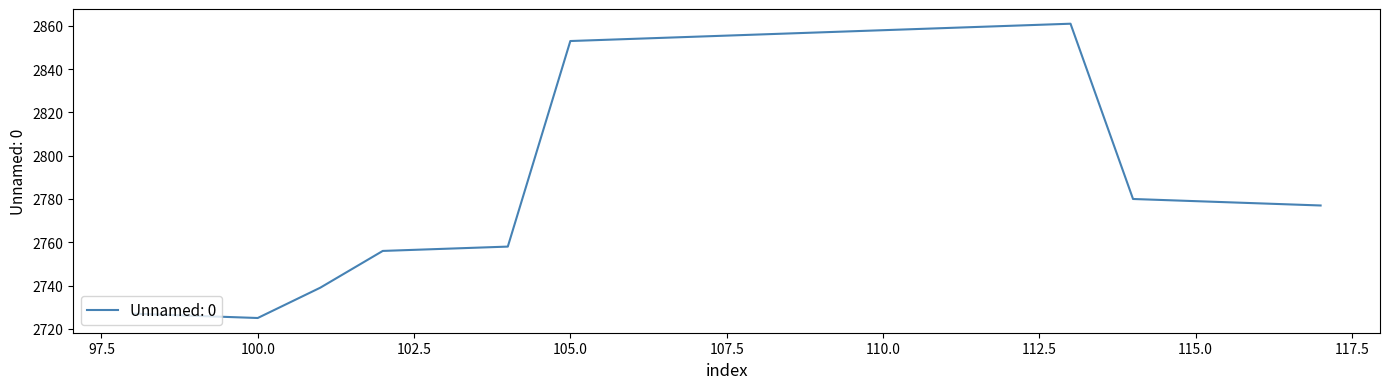

What is the difference between the maximum and minimum values?

136